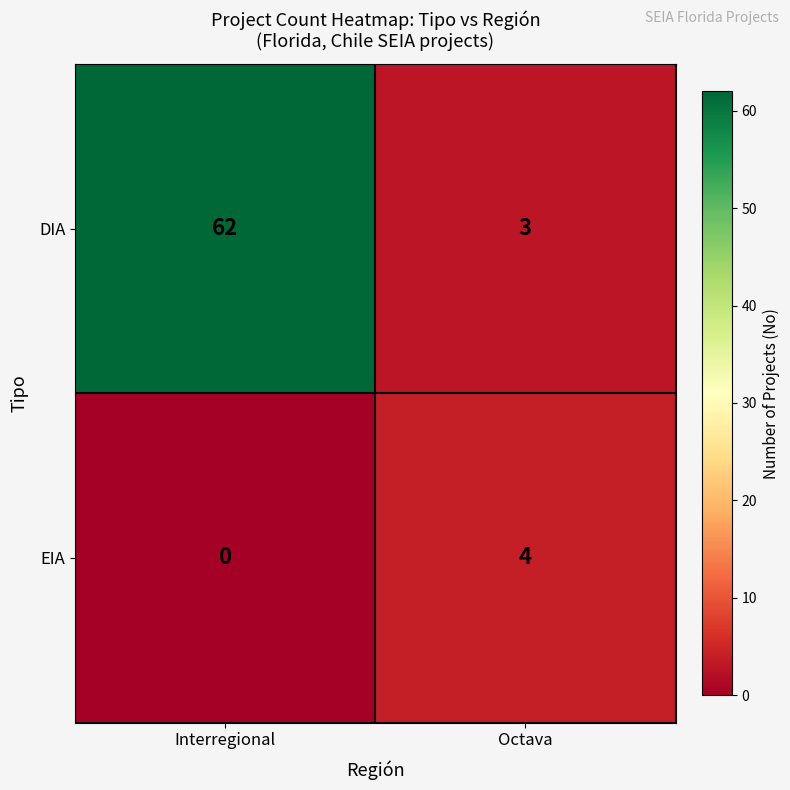

At which category is the sum across all series the highest?

Interregional